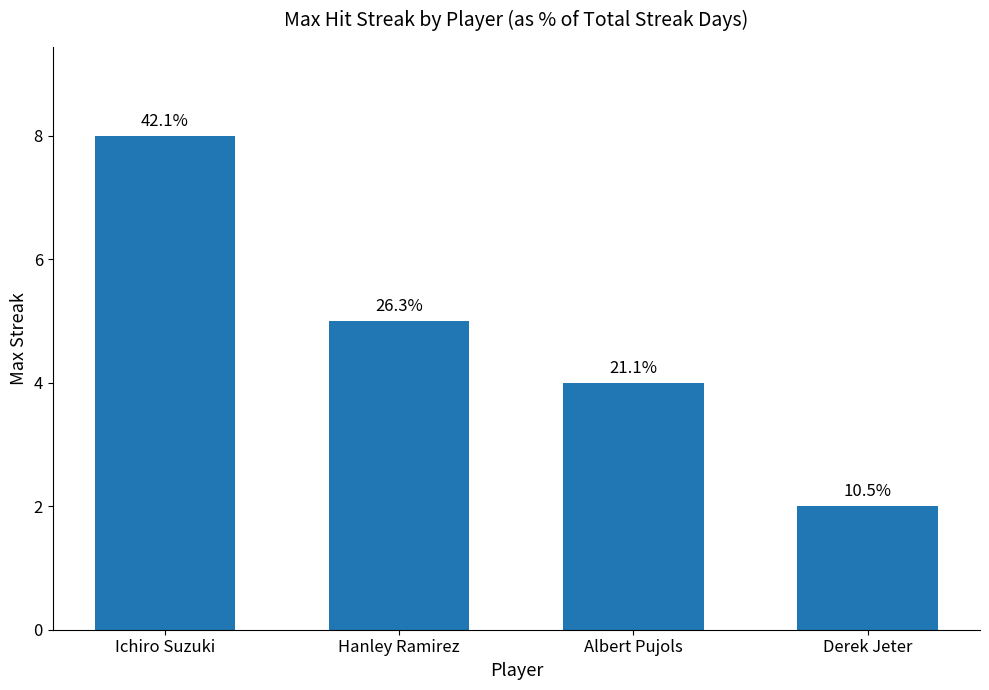

How many bars are there in total?

4